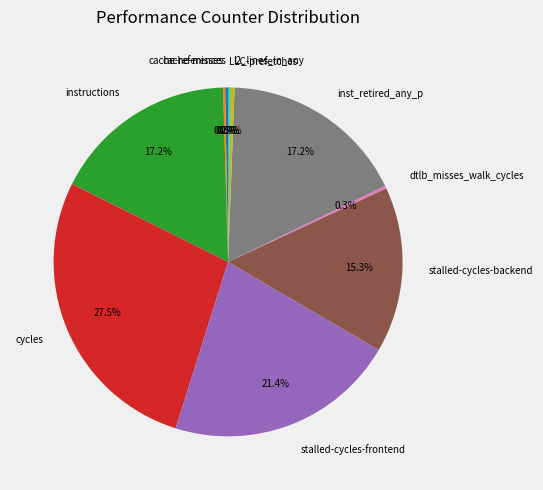

How much of the chart is everything except cycles?

72.5%